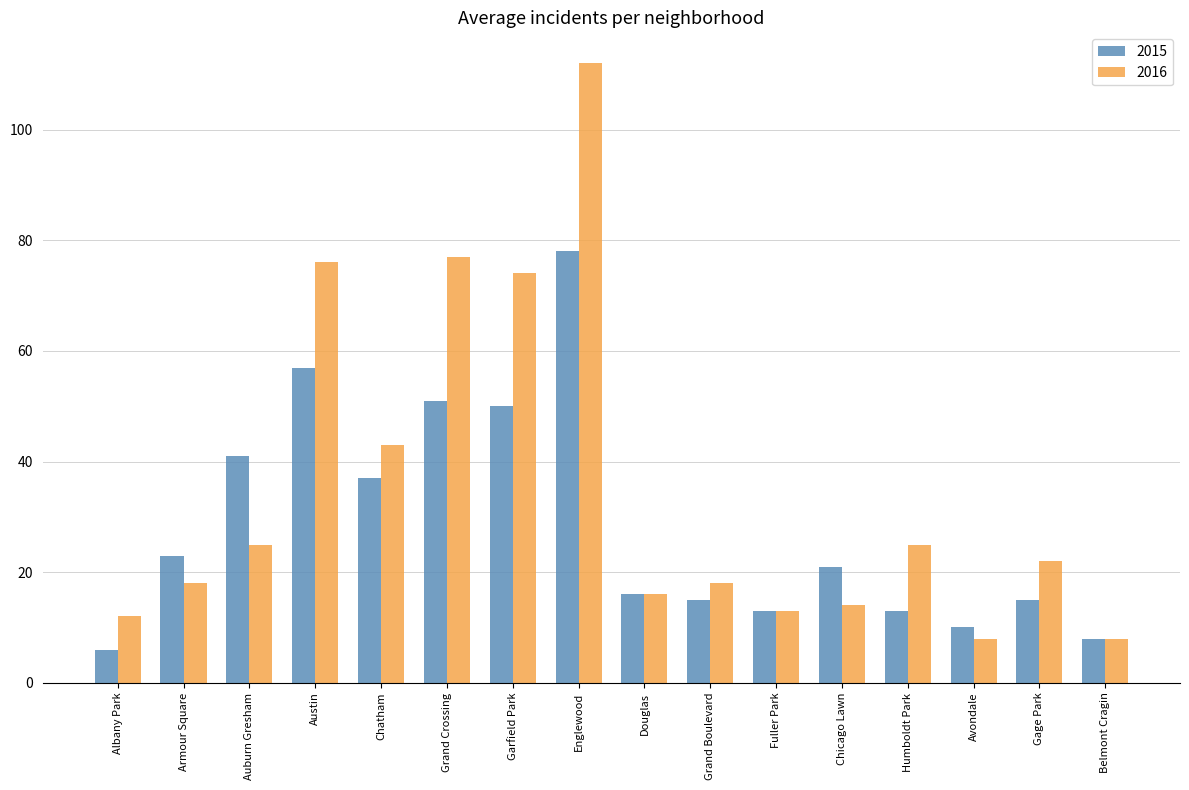

Which series has the widest spread of values?

2016